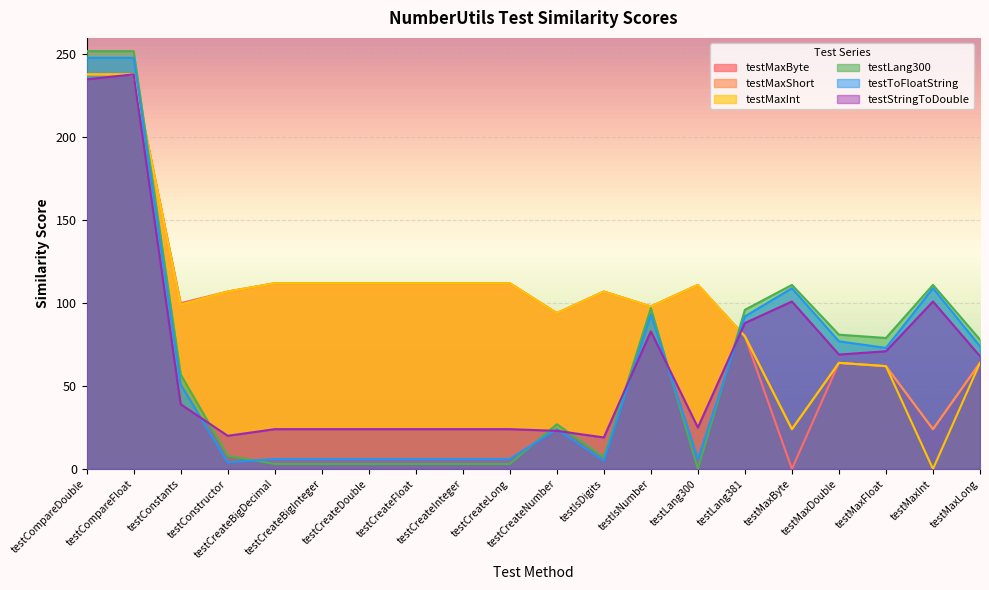

How many values in the testMaxByte series exceed 107?

9